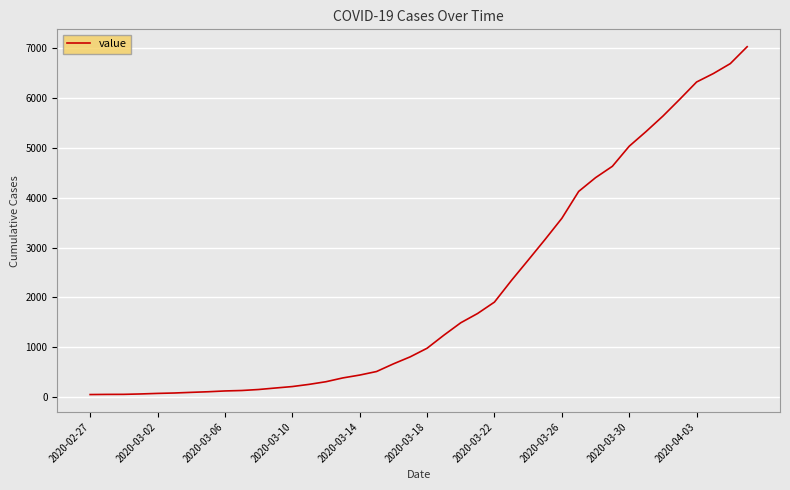

What is the difference between the maximum and minimum values?

6964